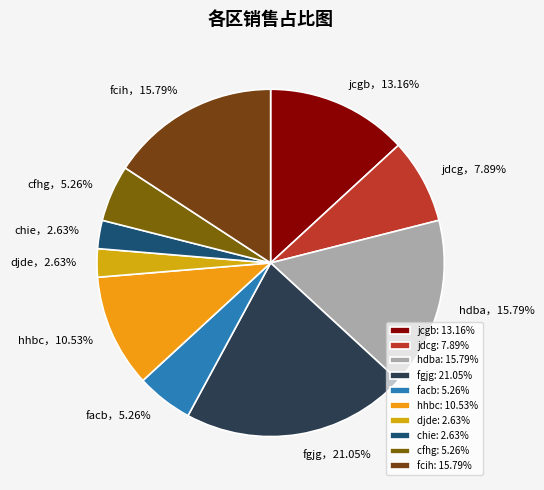

Is there any slice that represents more than half of the pie?

No